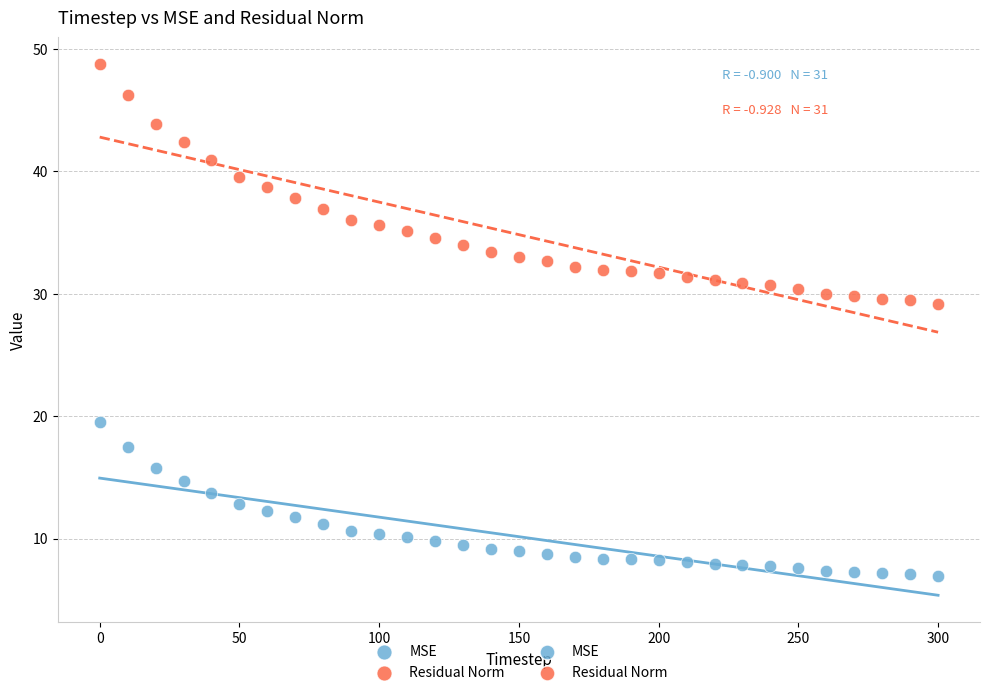

Which series reaches the minimum Y coordinate?

MSE